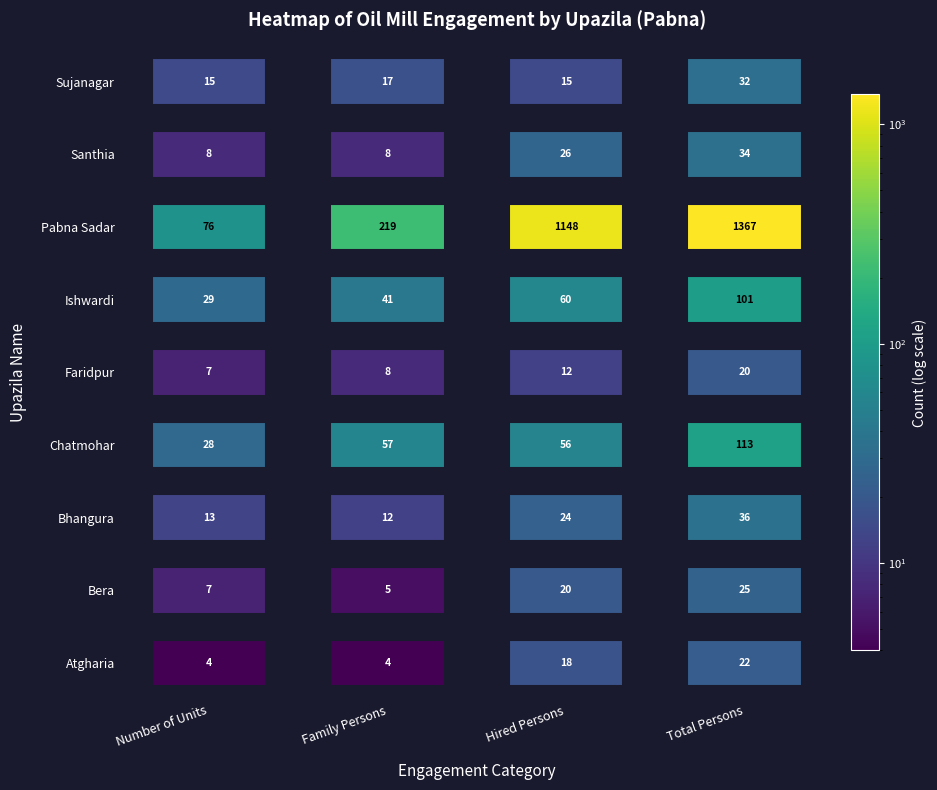

How many data points does each series have?

4